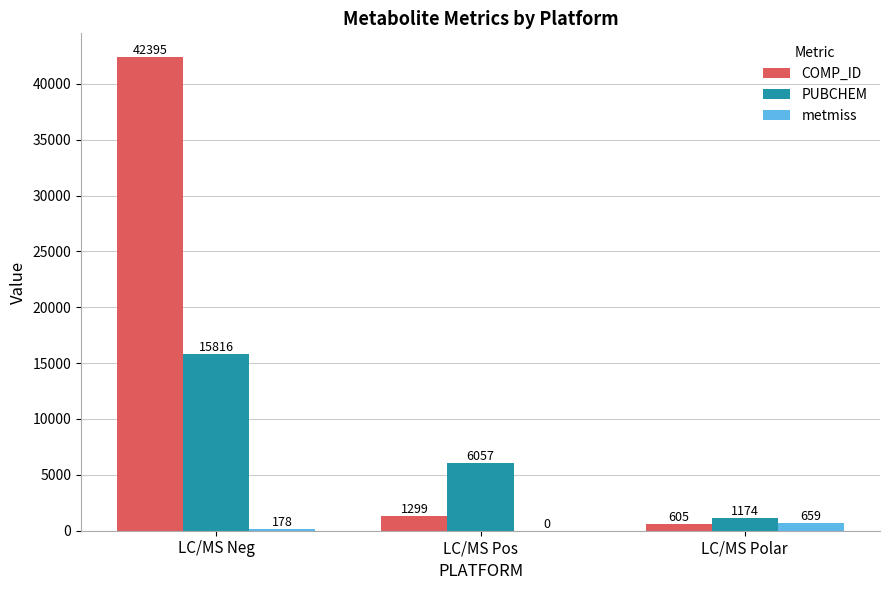

Reading left to right, list all the values displayed in this chart.

COMP_ID: LC/MS Neg=42395	LC/MS Pos=1299	LC/MS Polar=605
PUBCHEM: LC/MS Neg=15816	LC/MS Pos=6057	LC/MS Polar=1174
metmiss: LC/MS Neg=178	LC/MS Pos=0	LC/MS Polar=659